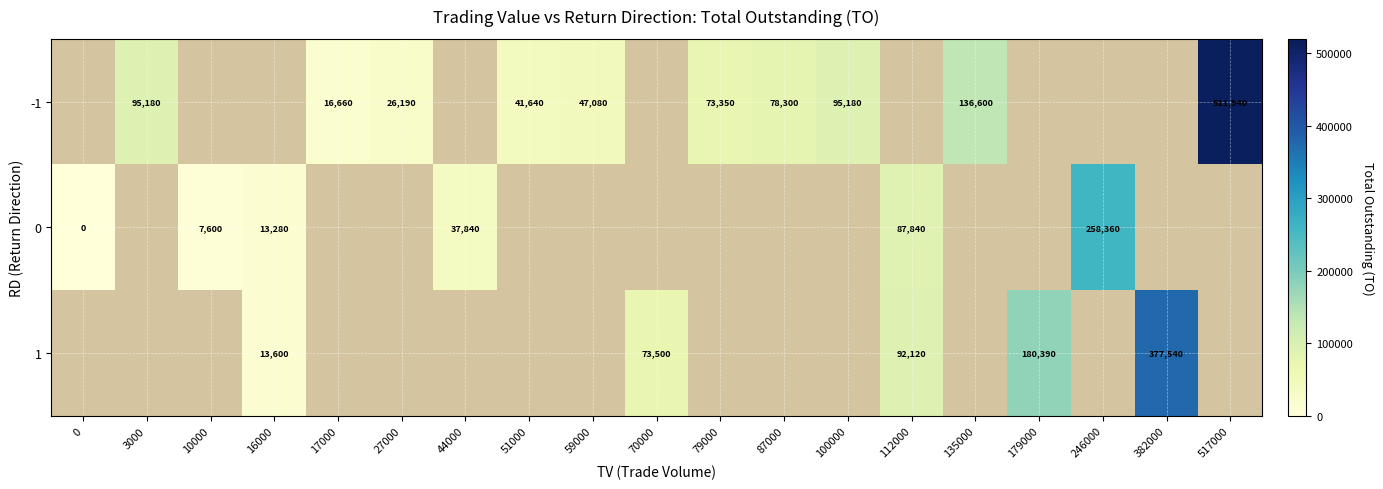

The 0 series shows 6355 at 16000. True or false?

False